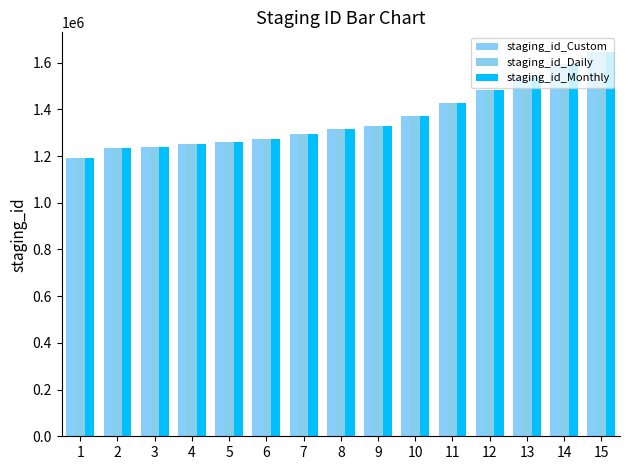

What is the total value across all series at 8?

3952101